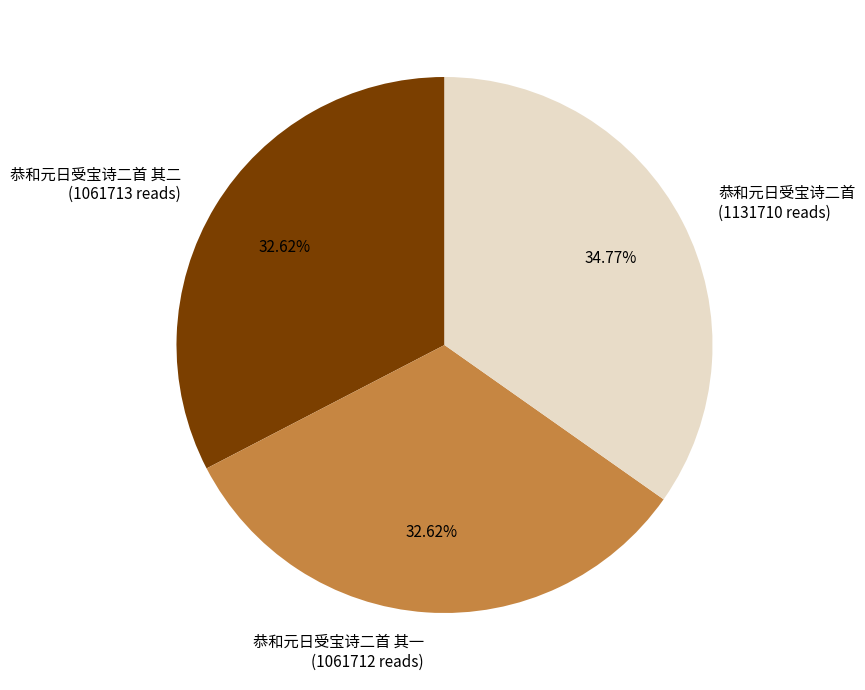

Combined, do 恭和元日受宝诗二首 and 恭和元日受宝诗二首 其一 account for over 50%?

Yes